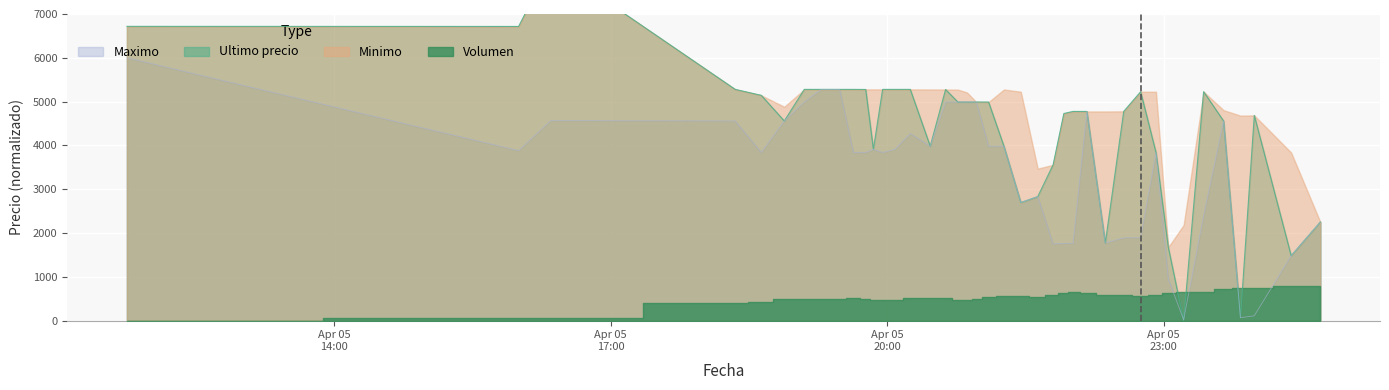

How many interior local valleys does the Maximo series have?

10